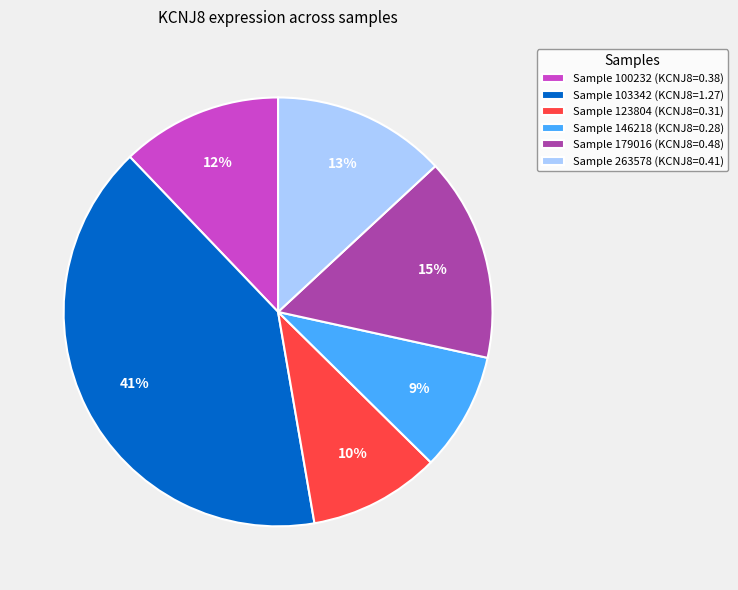

Is there a majority slice in this chart?

No